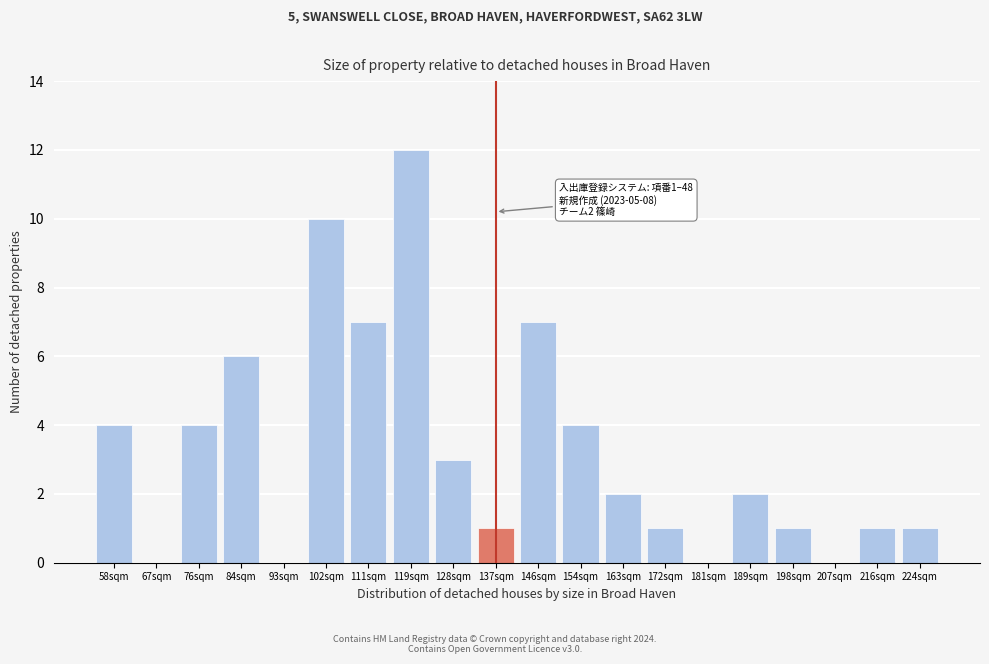

Reading right to left, extract all data points from this chart.

224sqm=1	216sqm=1	207sqm=0	198sqm=1	189sqm=2	181sqm=0	172sqm=1	163sqm=2	154sqm=4	146sqm=7	137sqm=1	128sqm=3	119sqm=12	111sqm=7	102sqm=10	93sqm=0	84sqm=6	76sqm=4	67sqm=0	58sqm=4